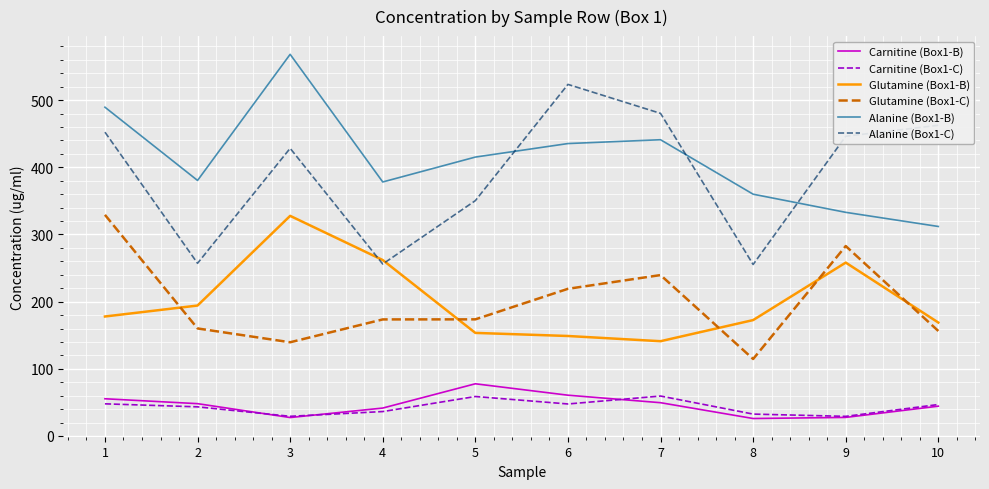

True or false: Glutamine (Box1-C) and Carnitine (Box1-B) intersect in this chart.

False